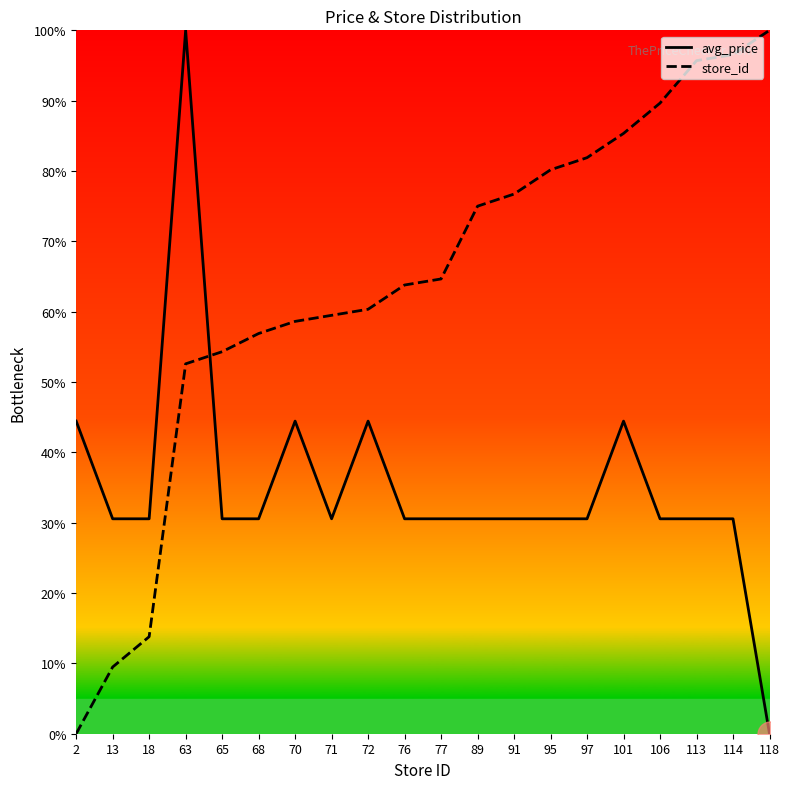

Between 68 and 118, which is larger?

68